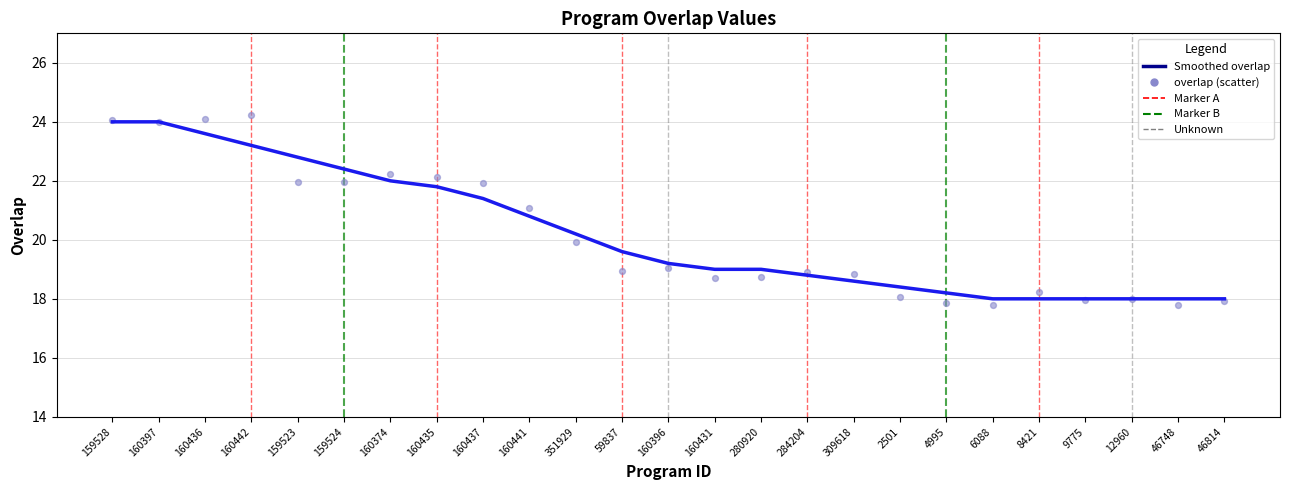

Approximately how many times larger is the value at 160435 compared to 160442?

0.9